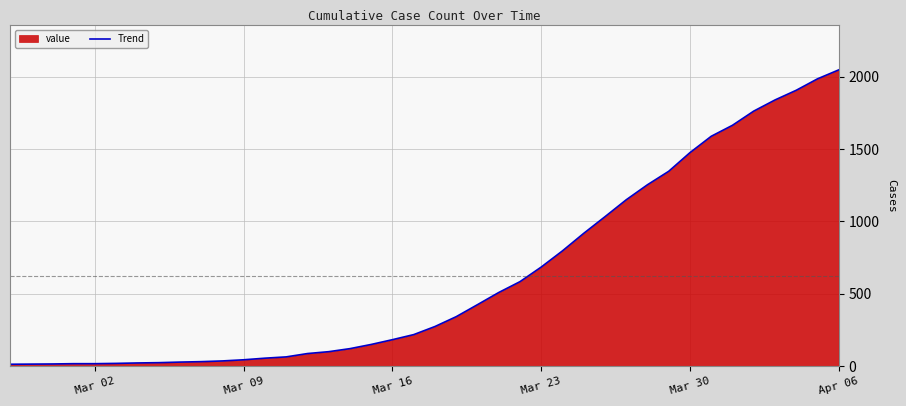

What is the maximum value shown in the chart?

2048